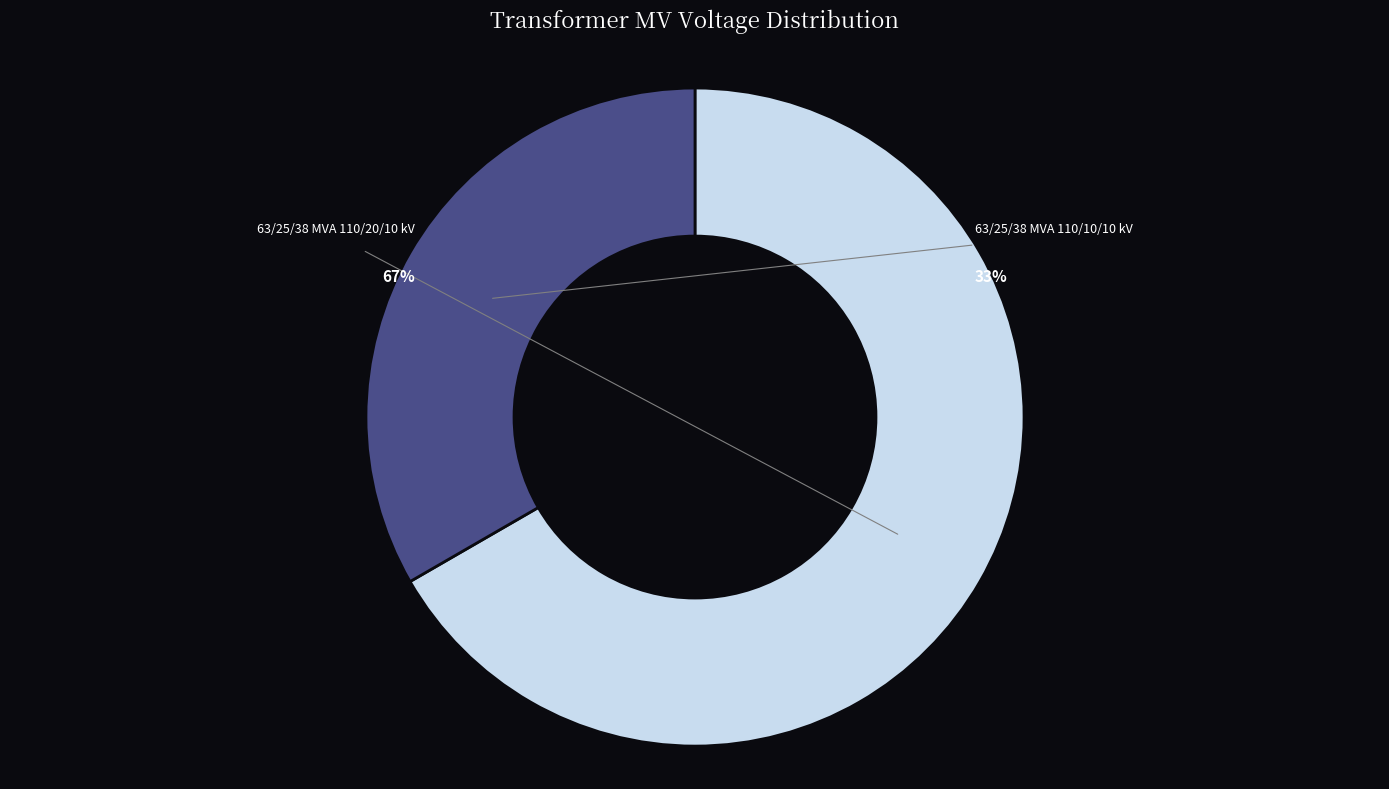

What is the majority slice?

63/25/38 MVA 110/20/10 kV